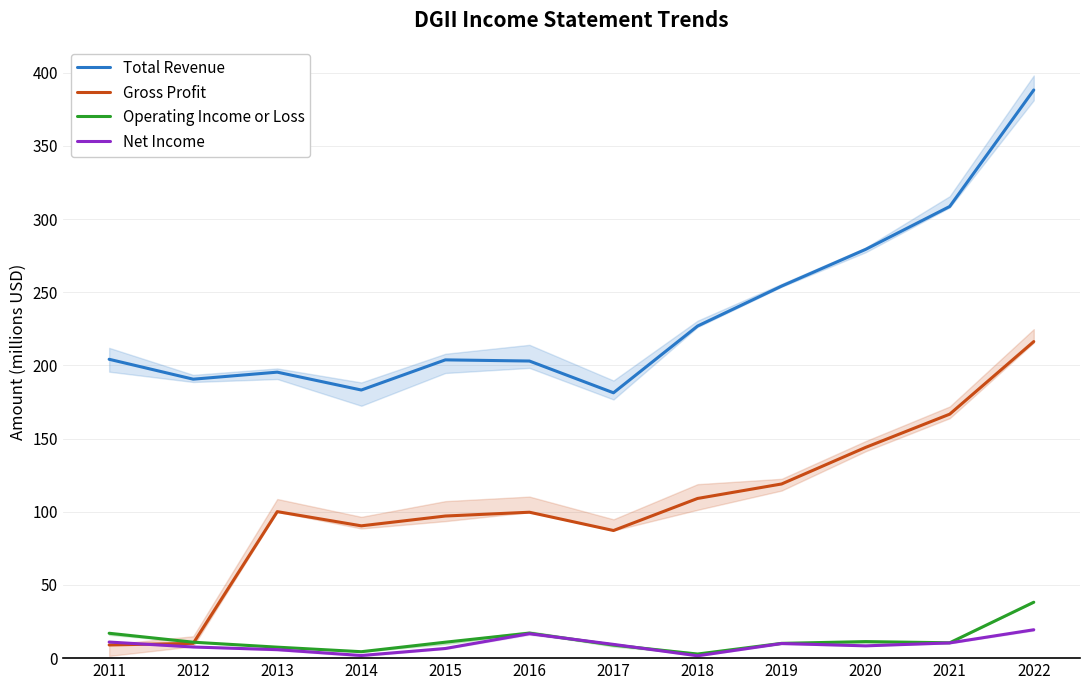

Which series has the largest range (max minus min)?

Gross Profit